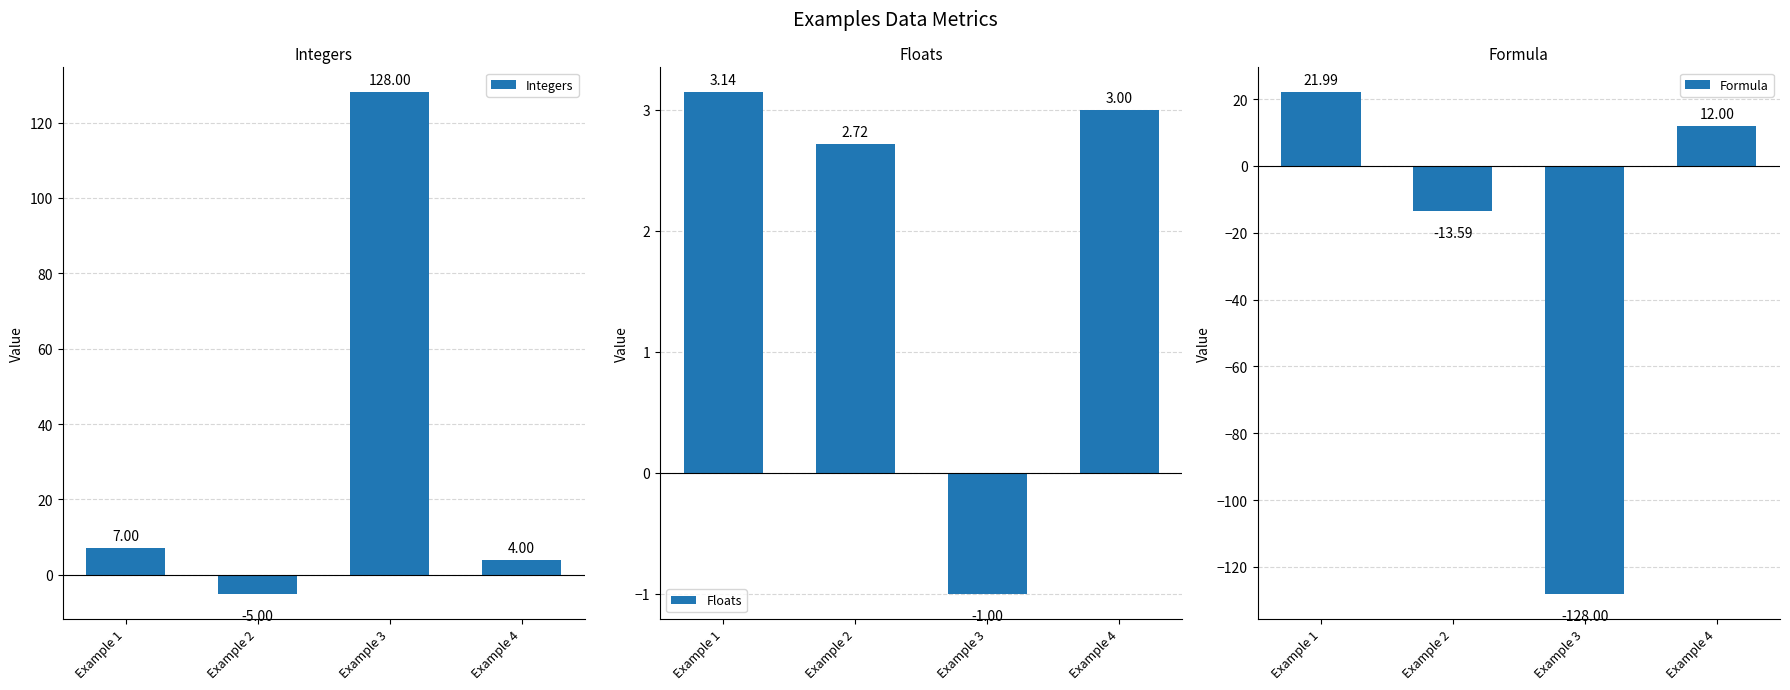

List the series in order of their peak value, lowest first.

Floats, Formula, Integers